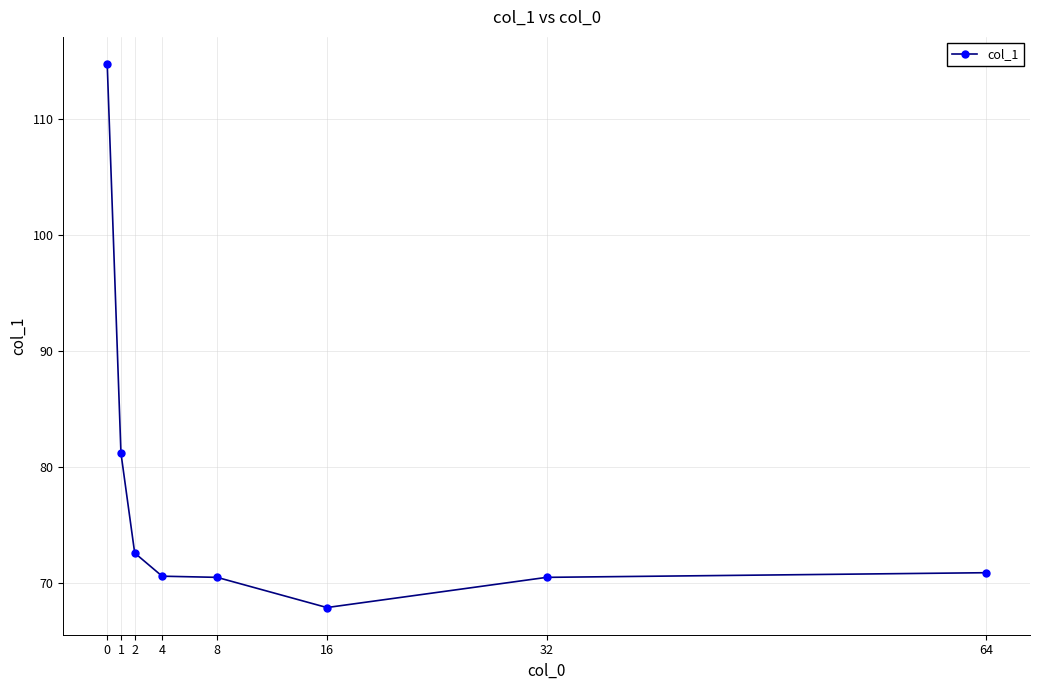

What is the approximate value at 2?

72.6